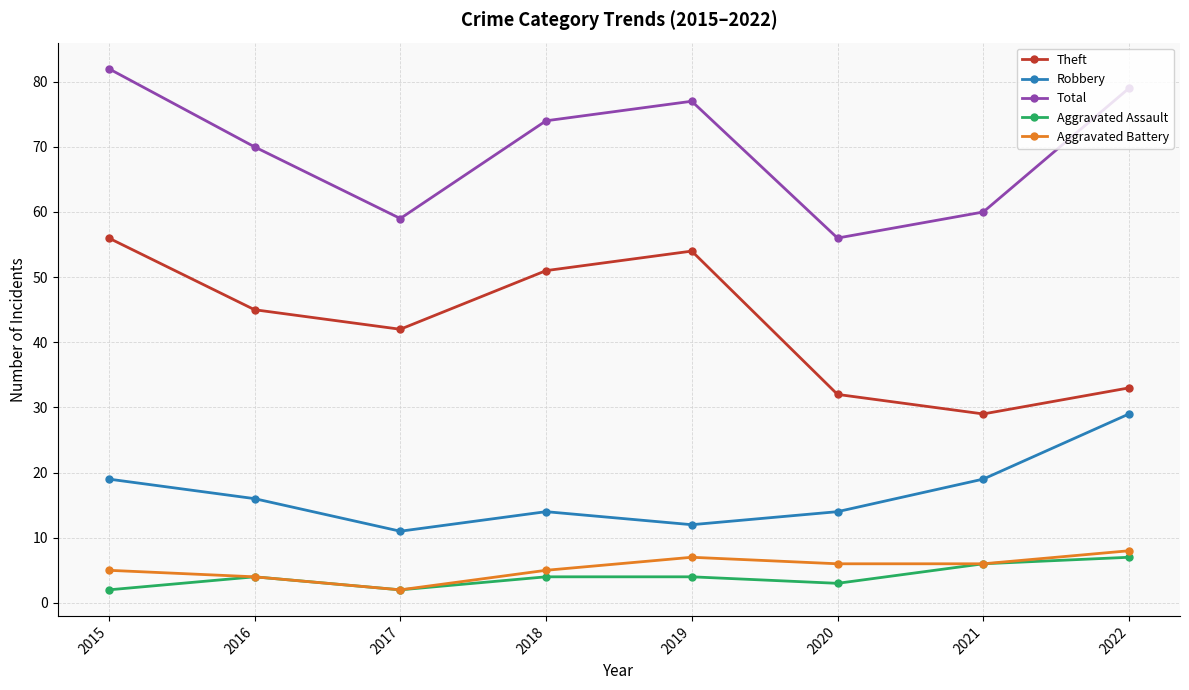

Rank the categories by Total value from lowest to highest.

2020, 2017, 2021, 2016, 2018, 2019, 2022, 2015